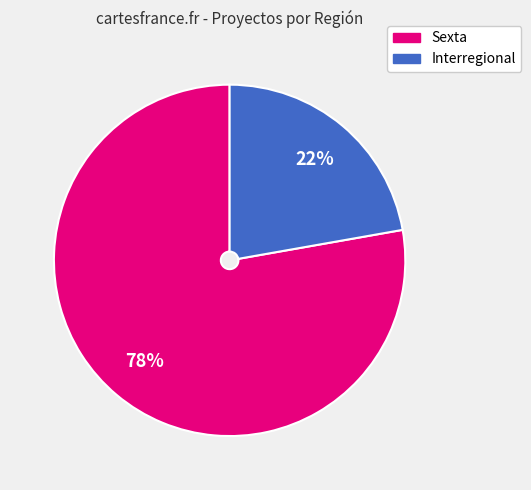

Rank the categories by value from highest to lowest.

Sexta, Interregional